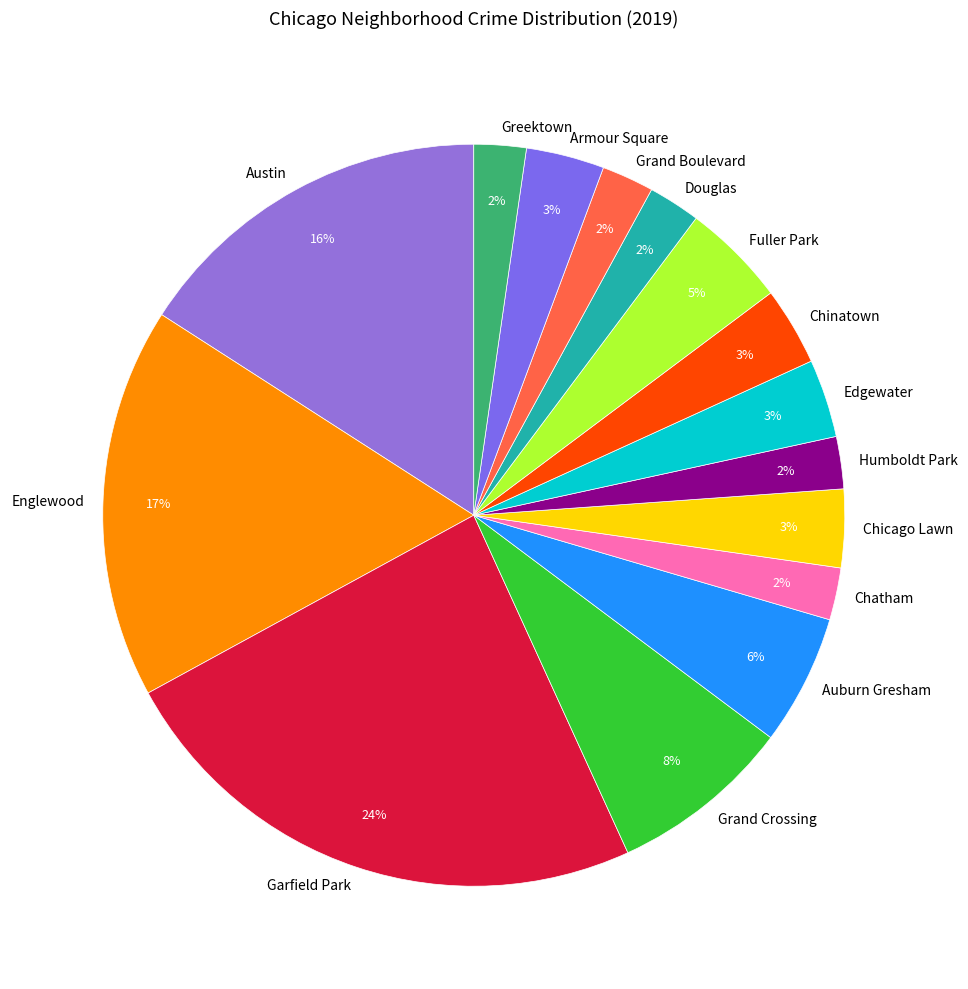

Is the sum of Englewood and Fuller Park greater than half?

No